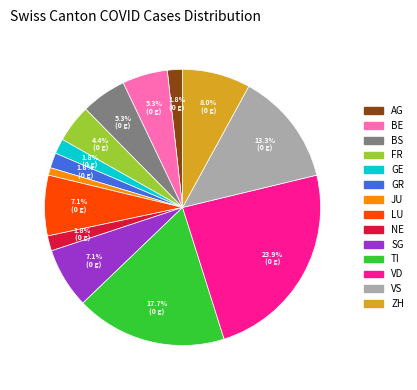

To the nearest percent, what is the difference between the BS and JU slice percentages?

4%